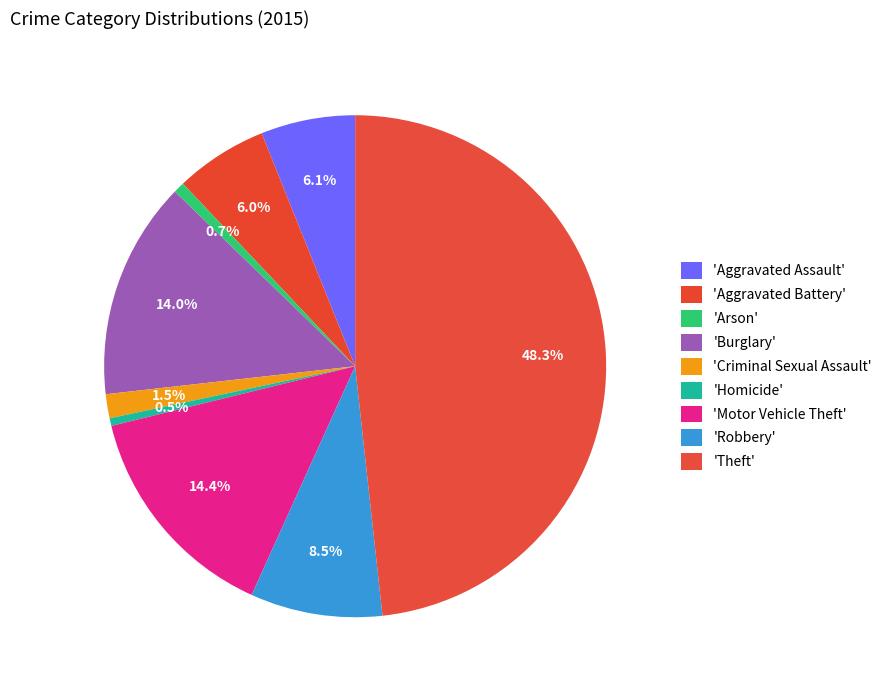

How many slices are in this pie chart?

9